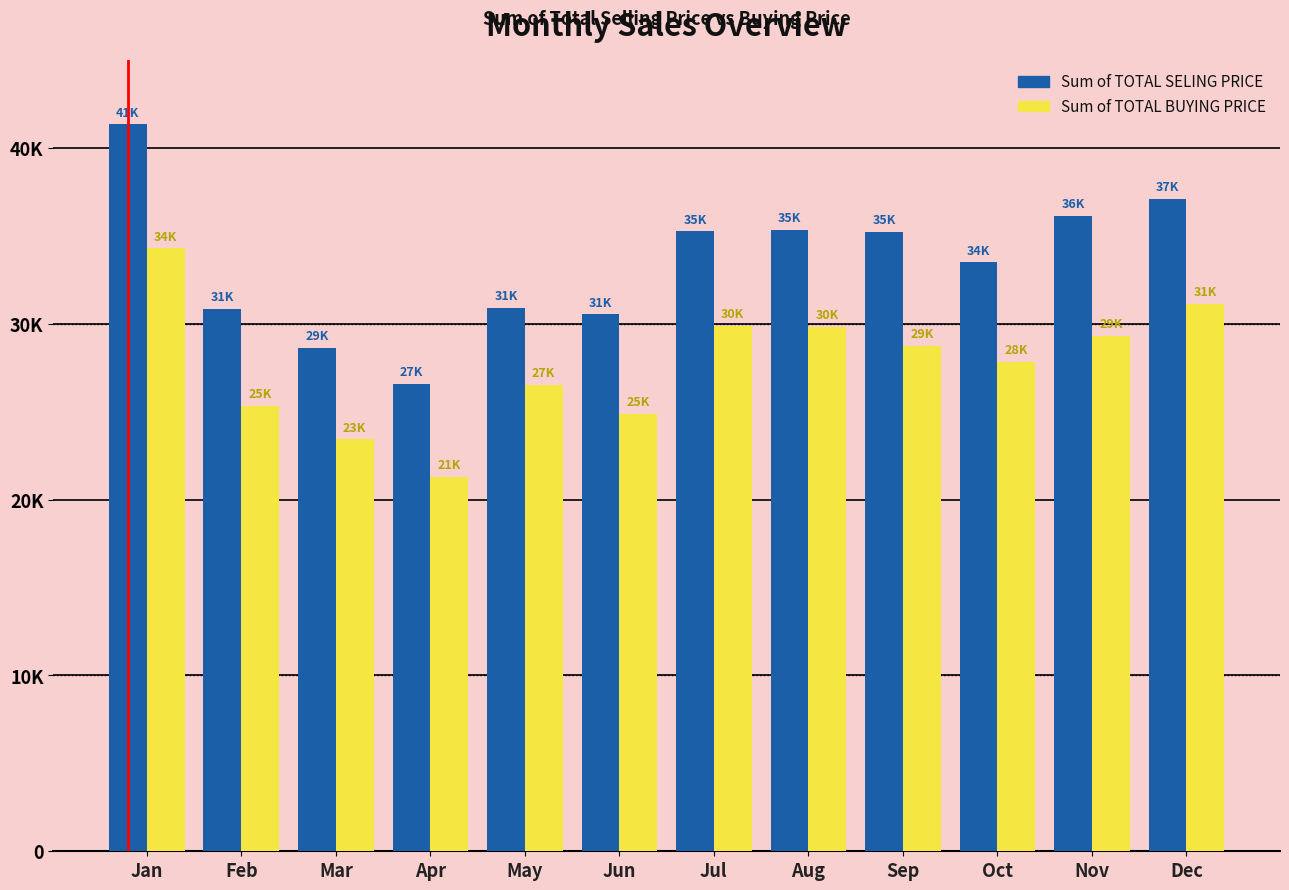

The Sum of TOTAL BUYING PRICE series shows 42072.8 at Nov. True or false?

False